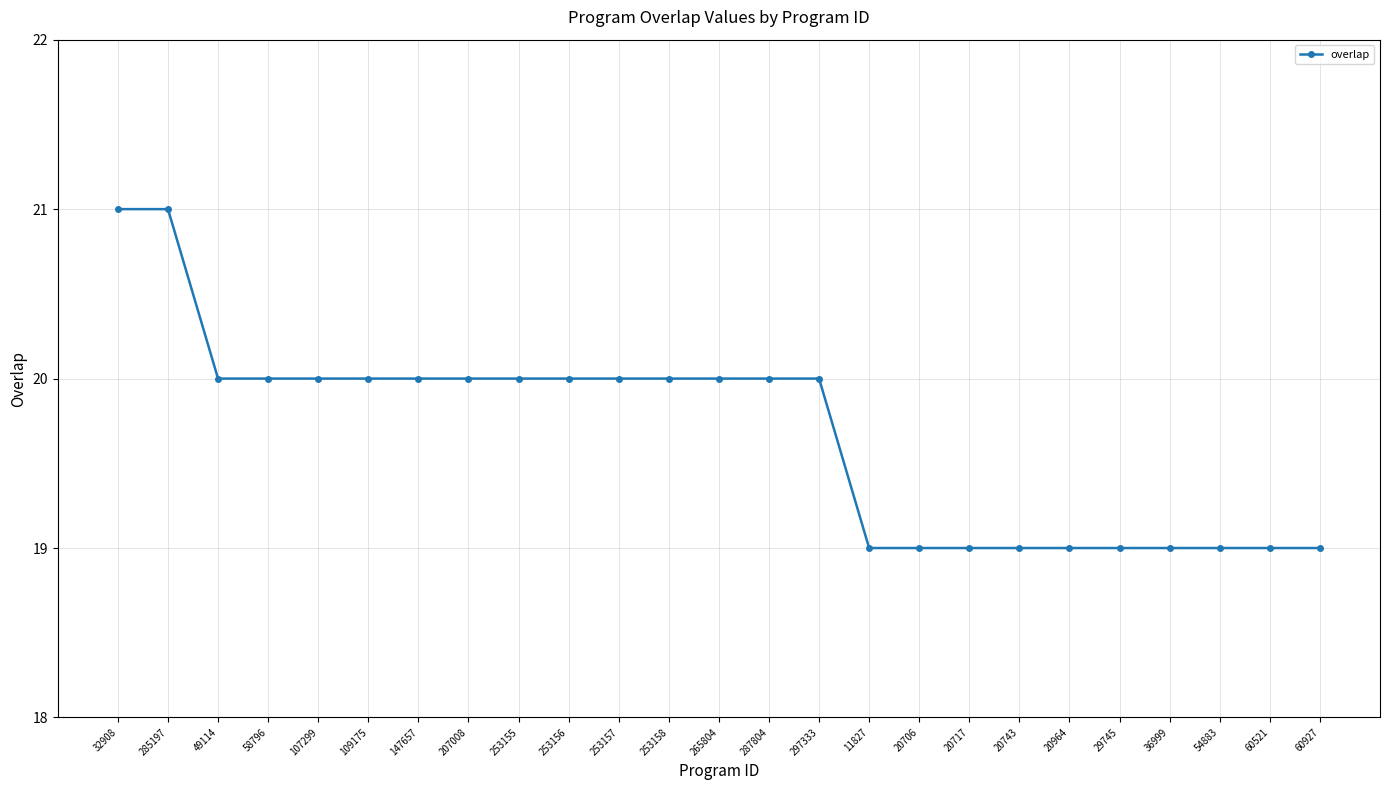

Reading right to left, what are all the values shown in this chart?

60927=19	60521=19	54883=19	36999=19	29745=19	20964=19	20743=19	20717=19	20706=19	11827=19	297333=20	287804=20	265804=20	253158=20	253157=20	253156=20	253155=20	207008=20	147657=20	109175=20	107299=20	58796=20	49114=20	285197=21	32908=21